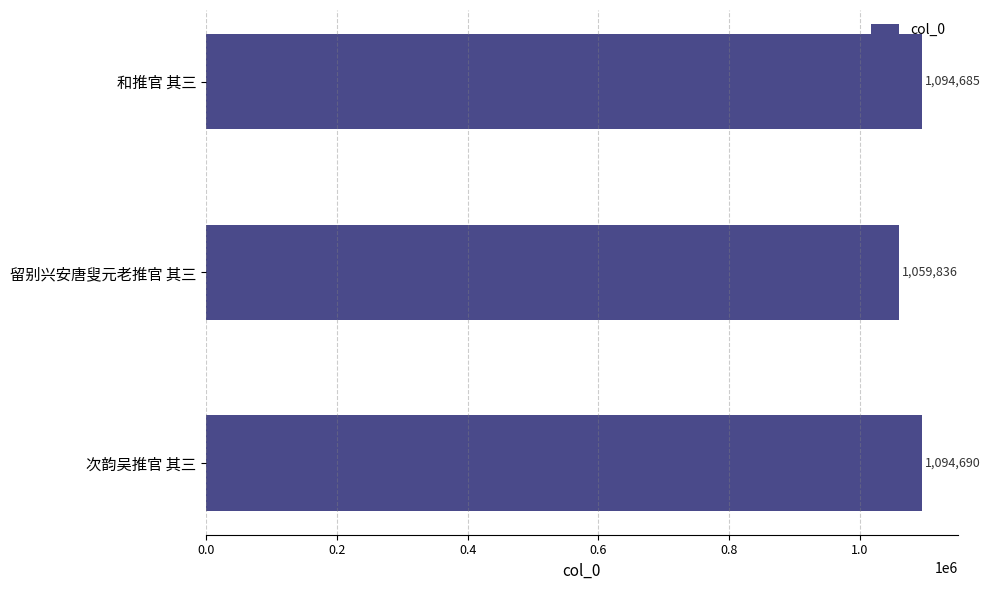

How many data points does each series have?

3